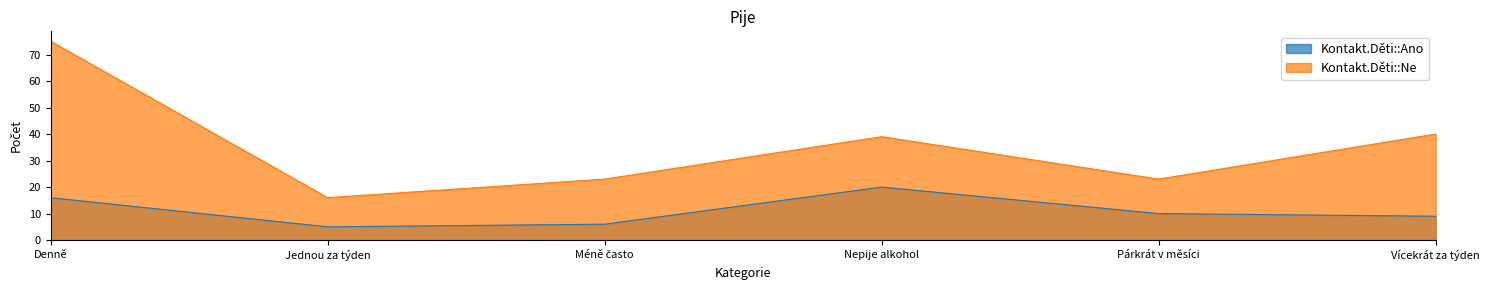

Does the chart have visible grid lines?

No